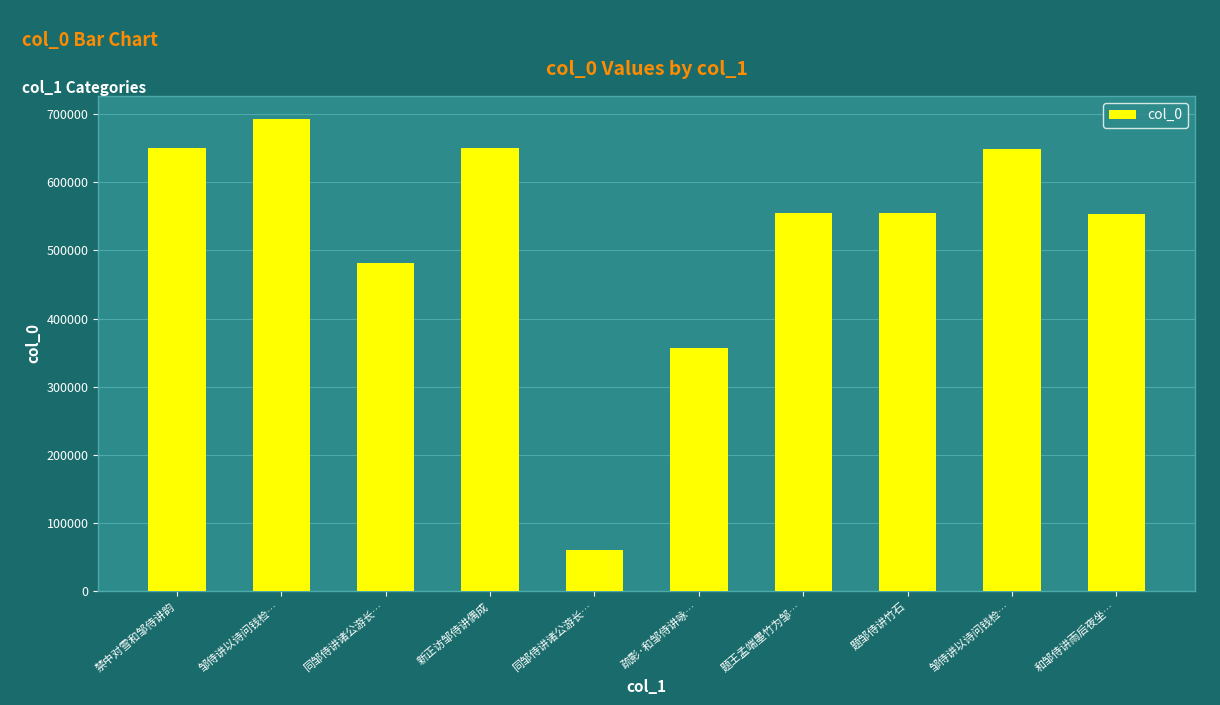

How many data points does each series have?

10